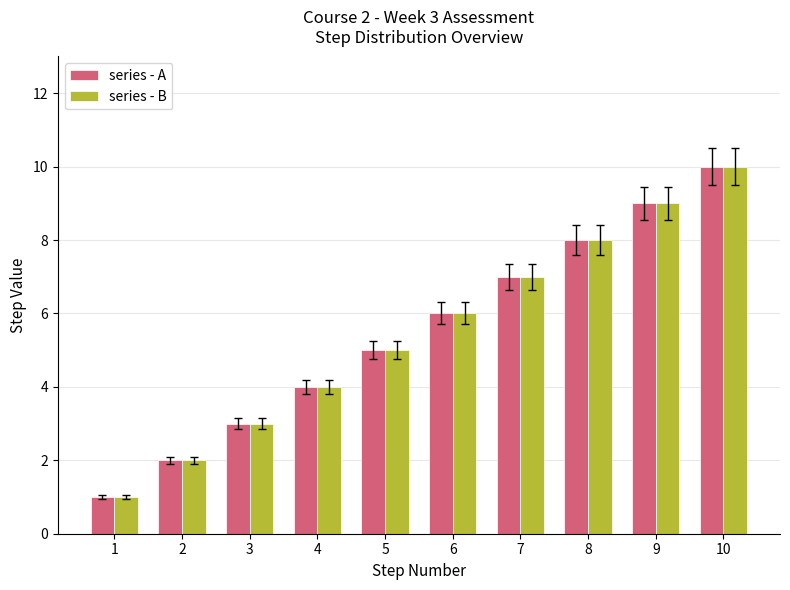

The series - B series shows 2 at 1. True or false?

False